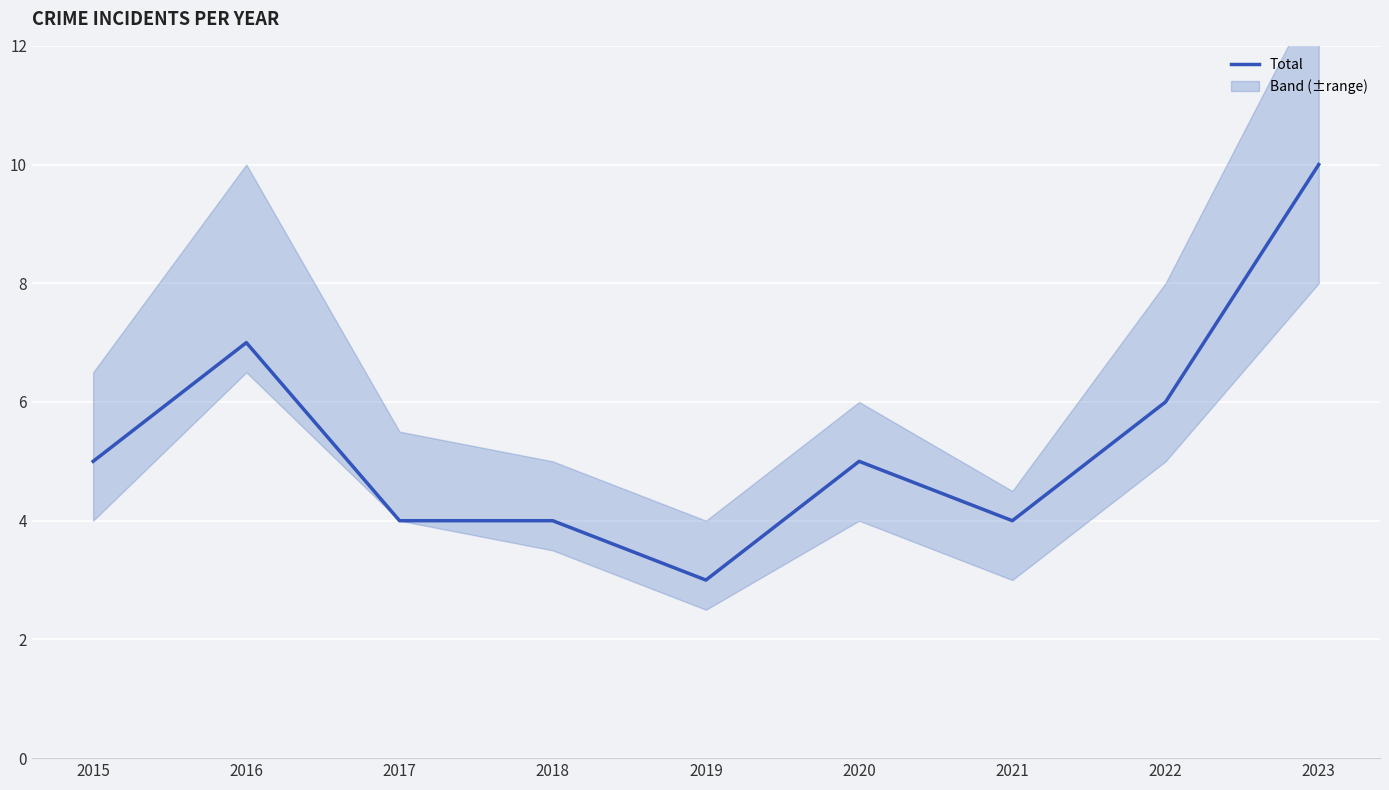

How many interior local valleys (lower than both neighbors) does the data have?

2